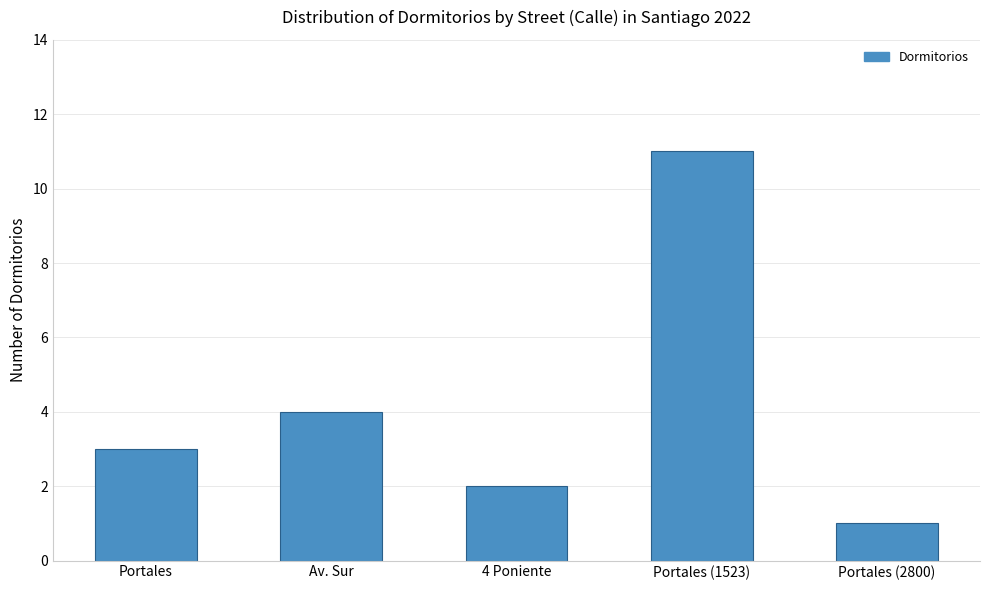

What is the minimum value shown in the chart?

1